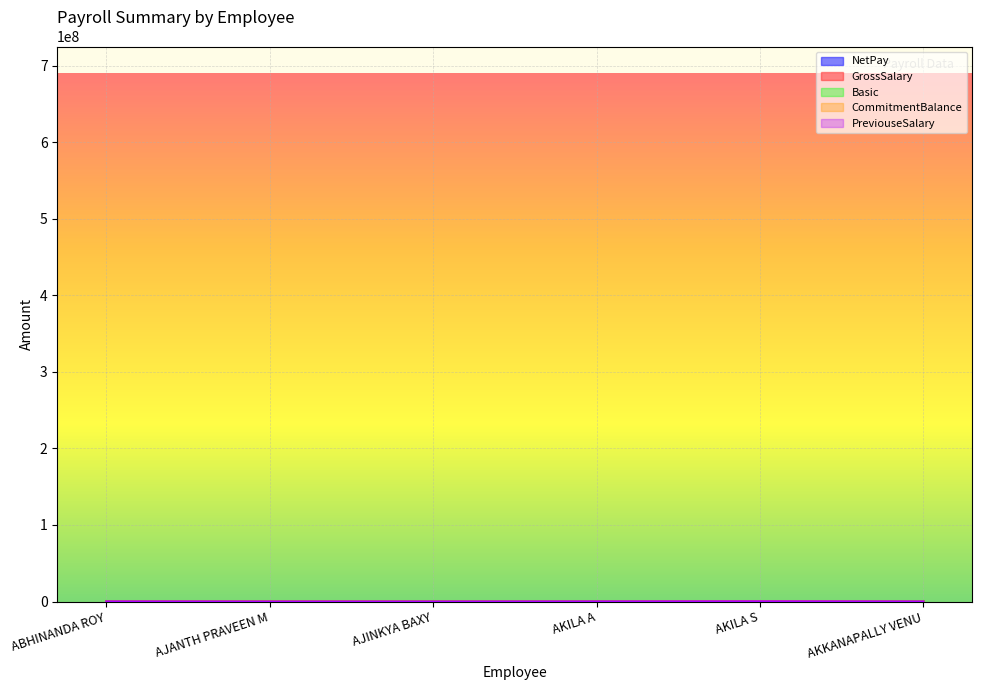

In Basic, how many points are higher than both neighbors (excluding endpoints)?

1